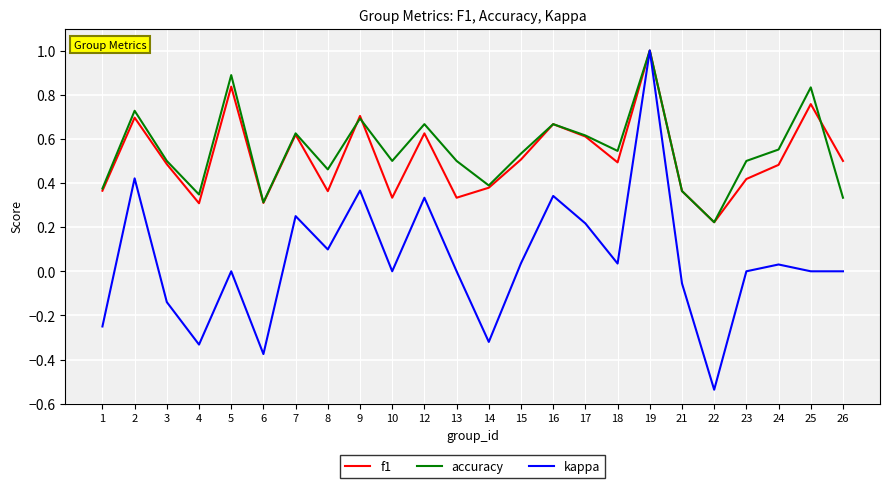

At which category is the sum across all series the highest?

19